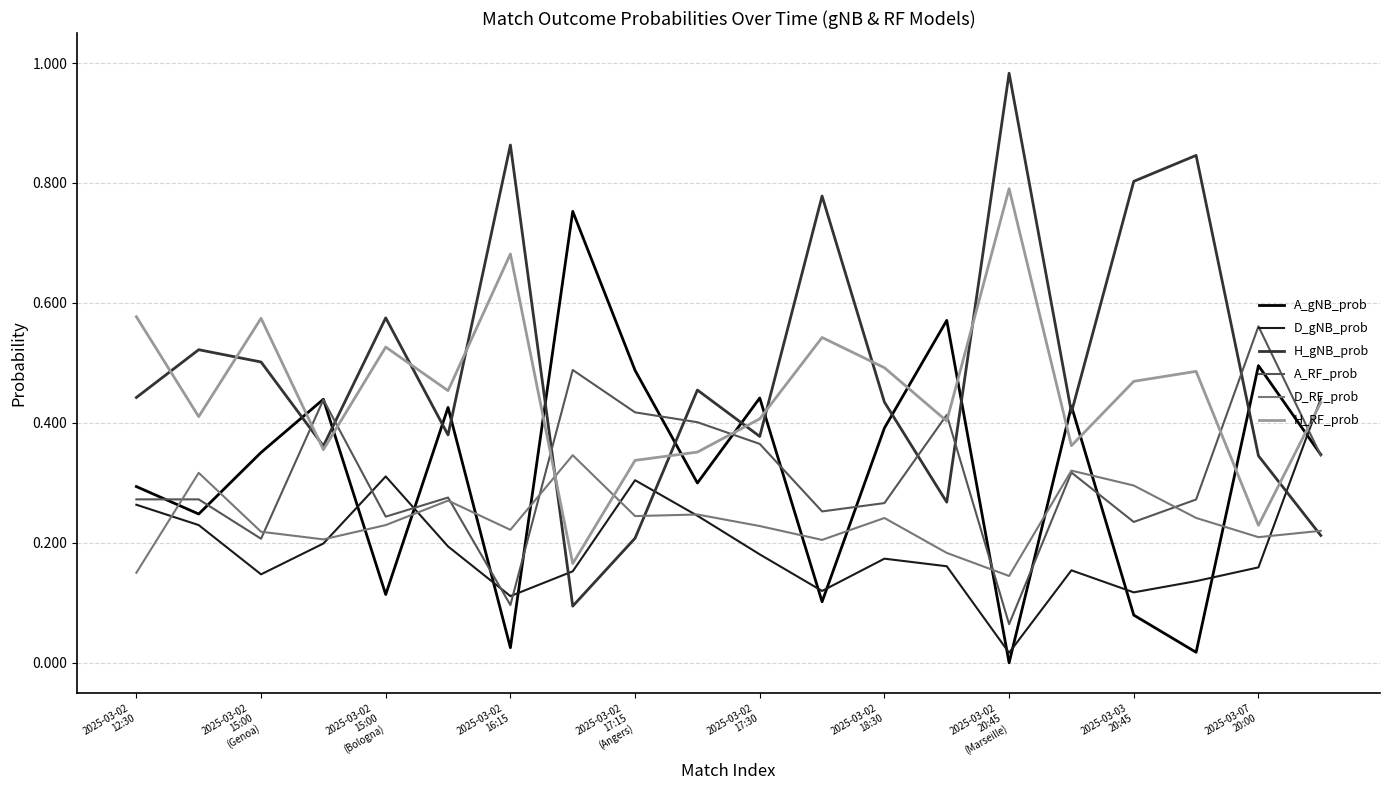

Which series has the largest range (max minus min)?

H_gNB_prob